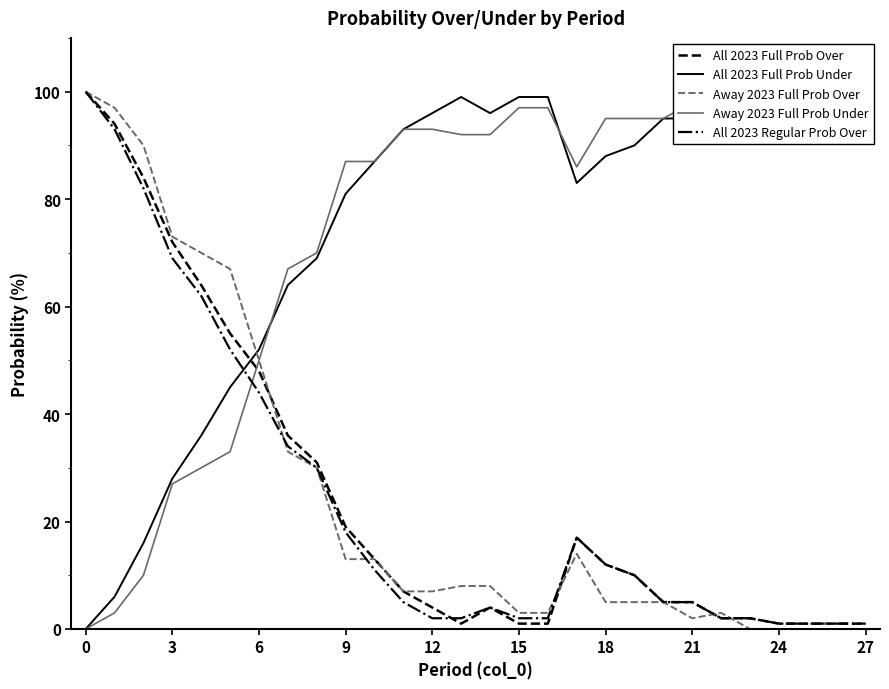

What is the average value of the Away 2023 Full Prob Under series?

75